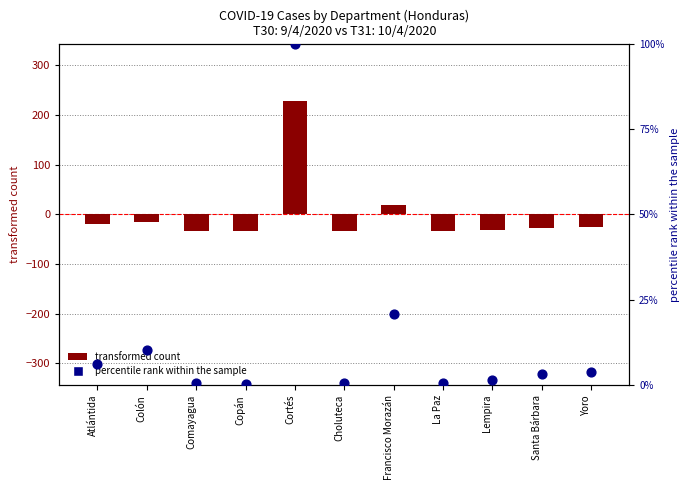

Which series has the largest Y range (max minus min)?

transformed count